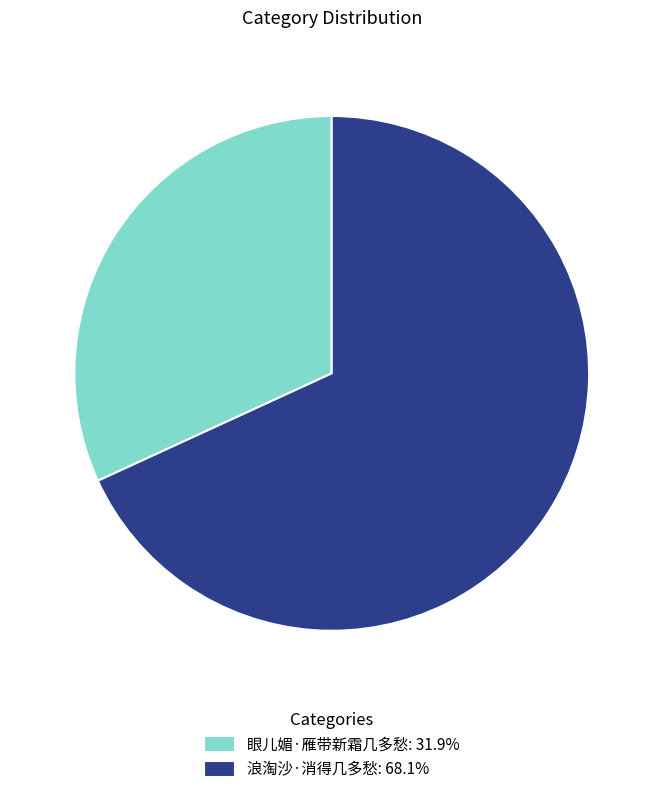

Is the sum of 浪淘沙·消得几多愁 and 眼儿媚·雁带新霜几多愁 greater than half?

Yes